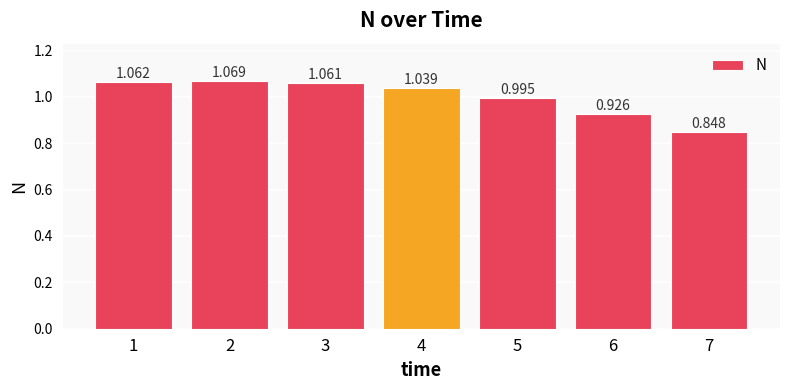

Where is the data nearest to the value 0?

7